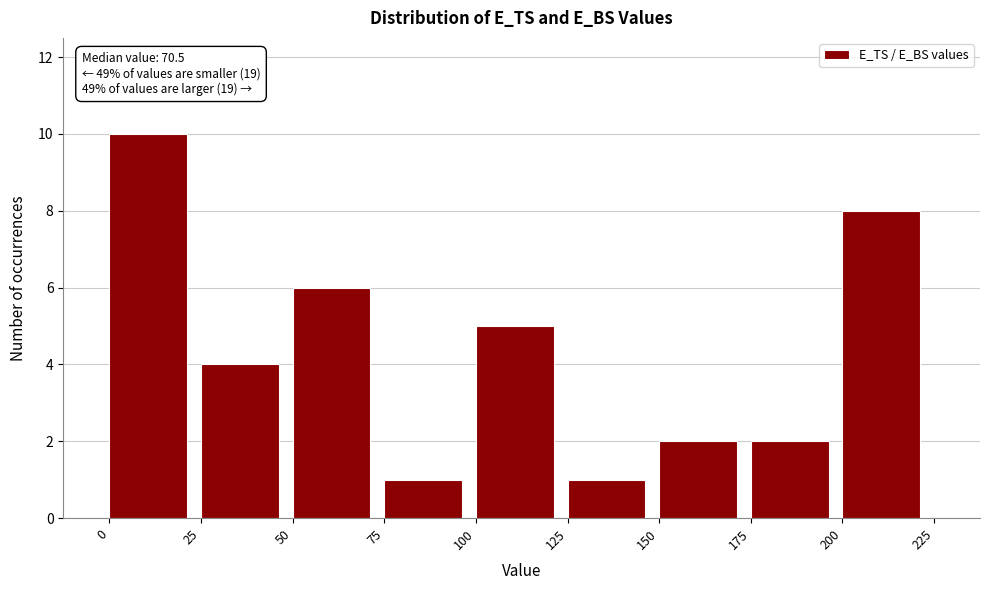

Over which range of the x-axis is the bar tallest?

0 to 25